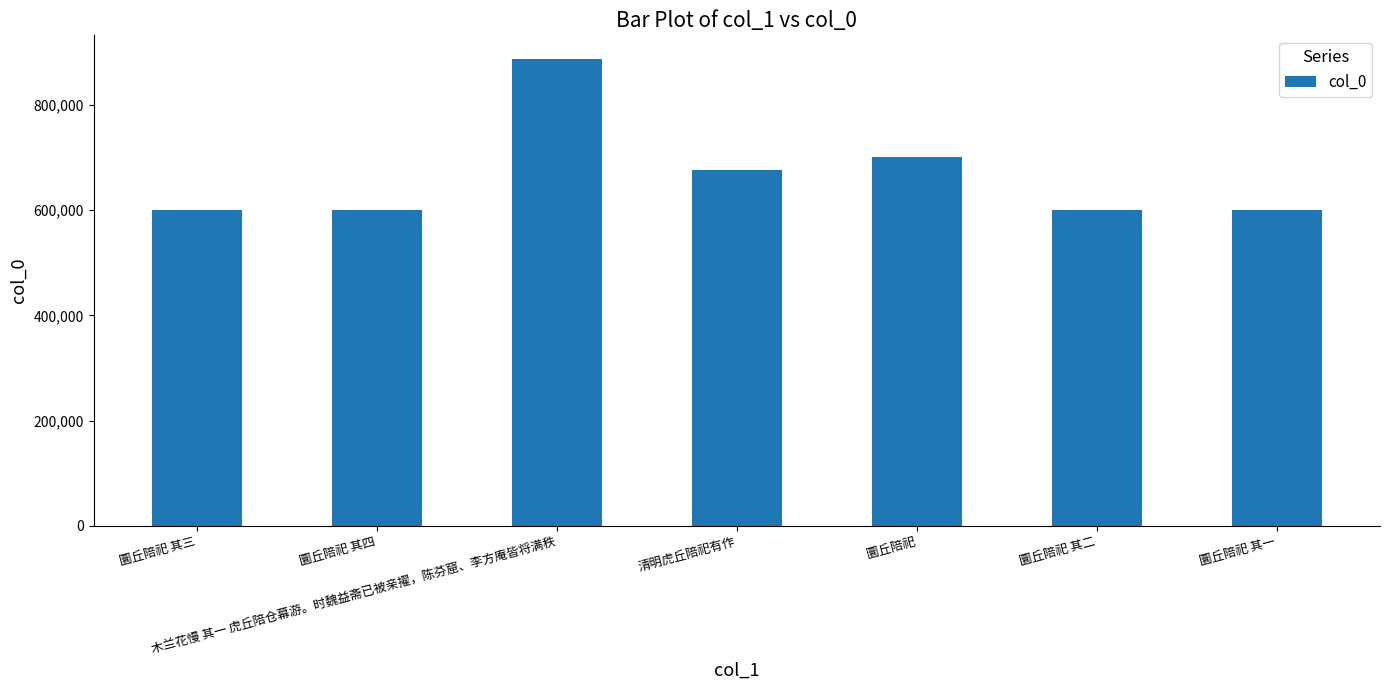

What value does the data have at 圜丘陪祀?

699953